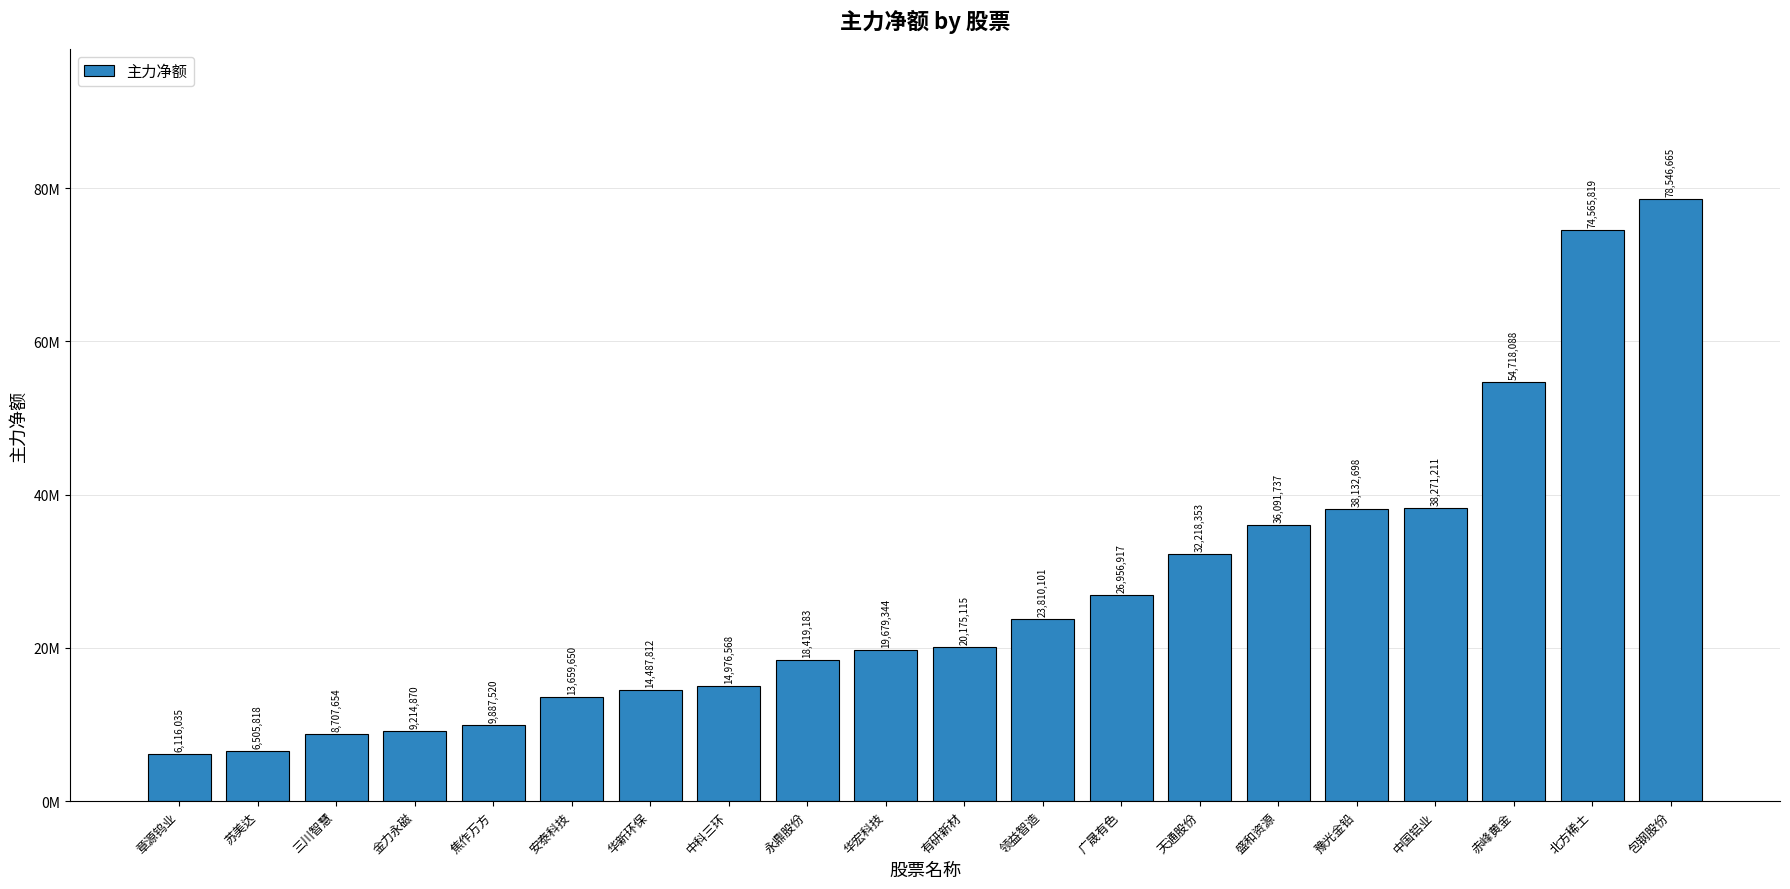

Does the chart contain any negative values?

No